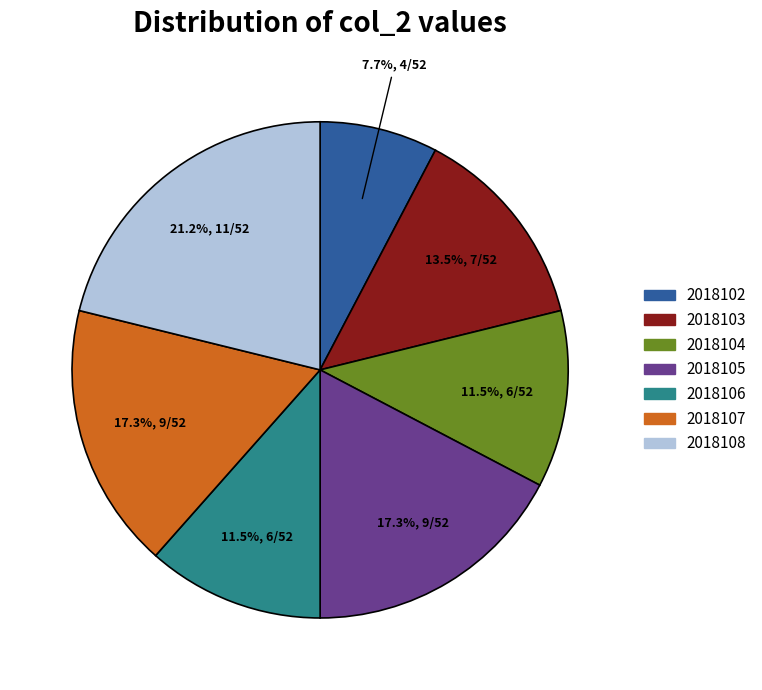

What portion of the pie excludes 2018102?

92.3%